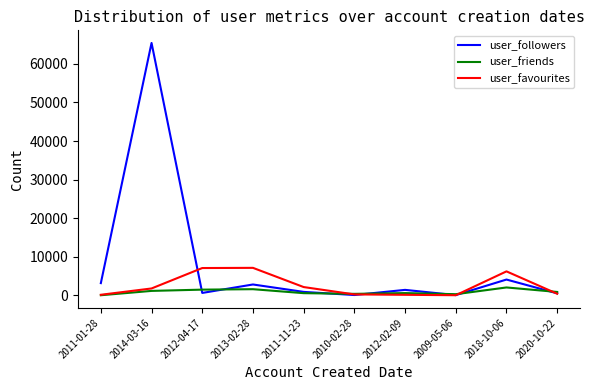

Which series has the largest range (max minus min)?

user_followers